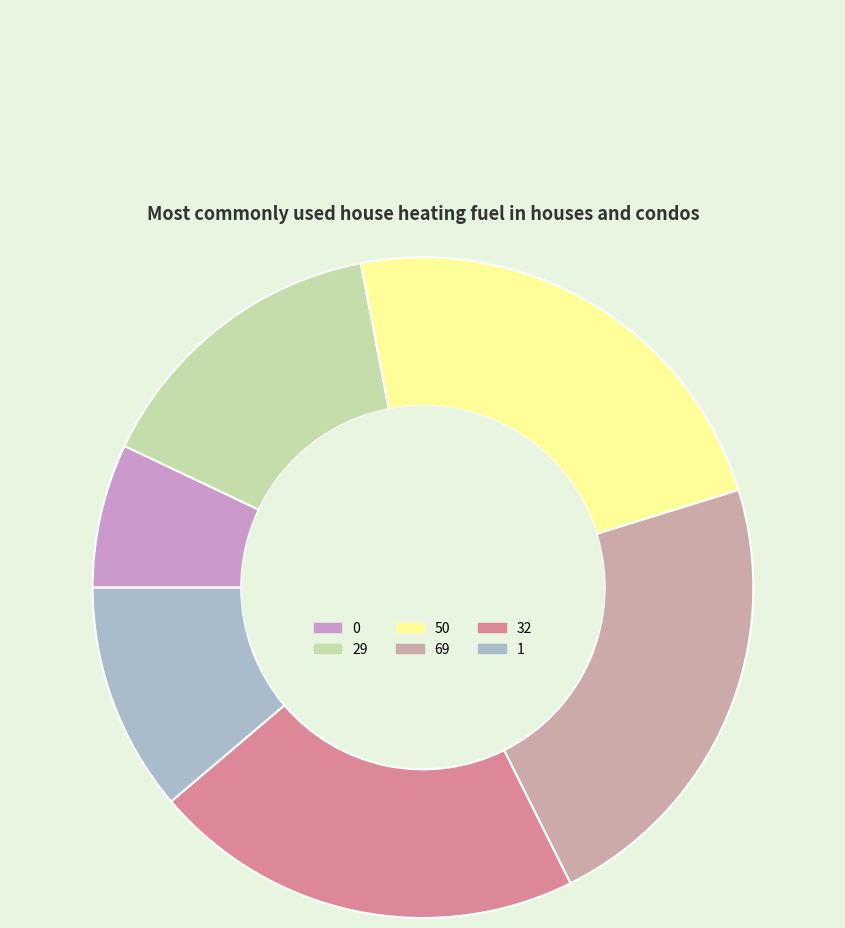

Which category has the smallest portion of the pie?

0